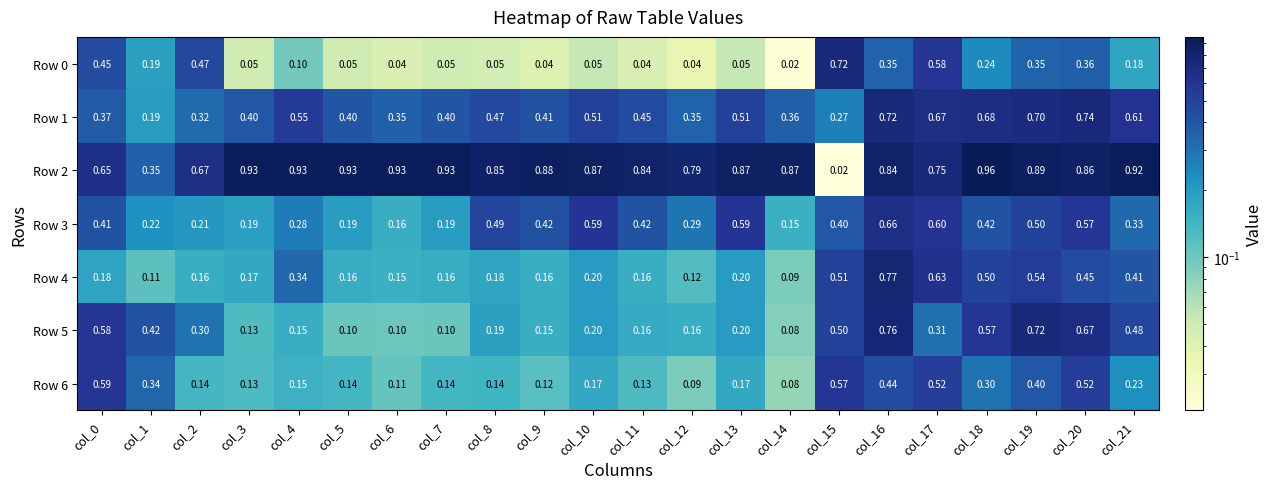

Is the value of Row 6 at col_0 greater than the value of Row 4 at col_12?

Yes